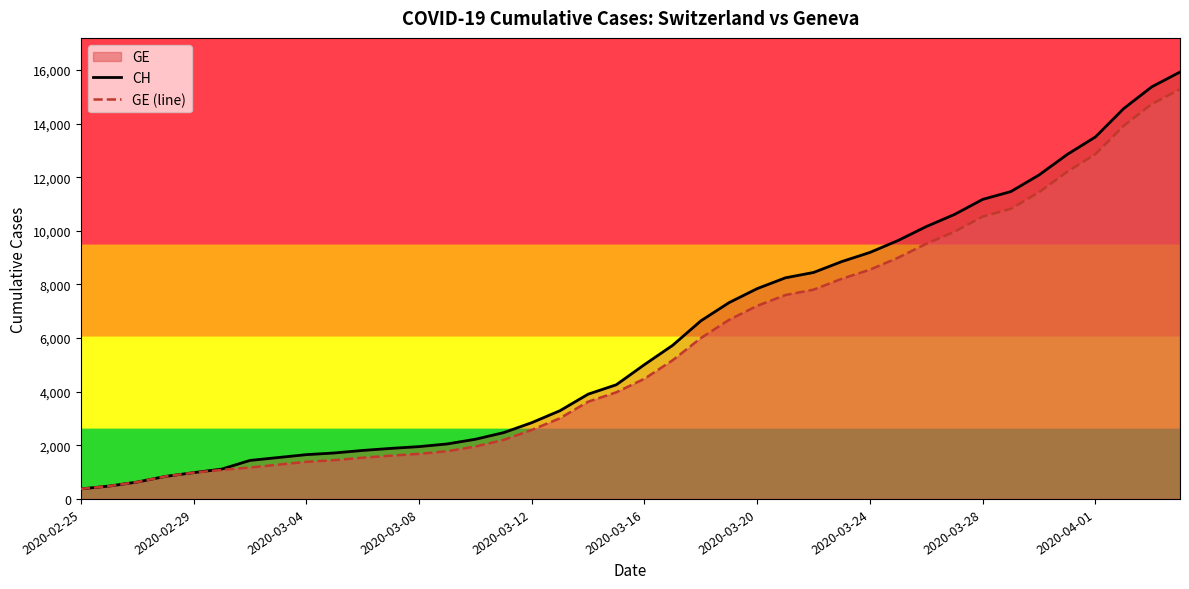

True or false: GE (line) and CH cross at least once.

False